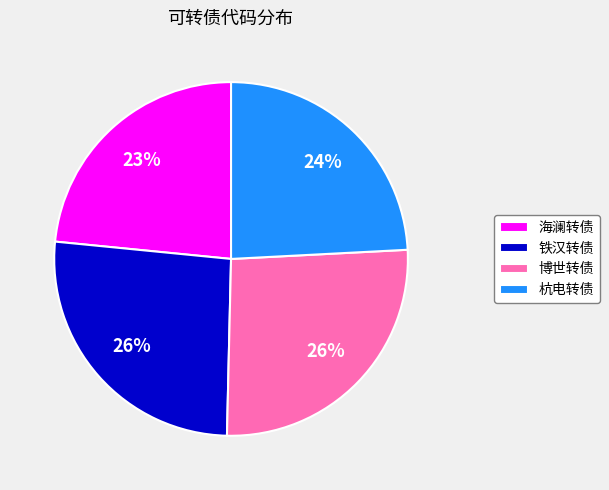

Approximately how many times larger is the value at 铁汉转债 compared to 博世转债?

1.0